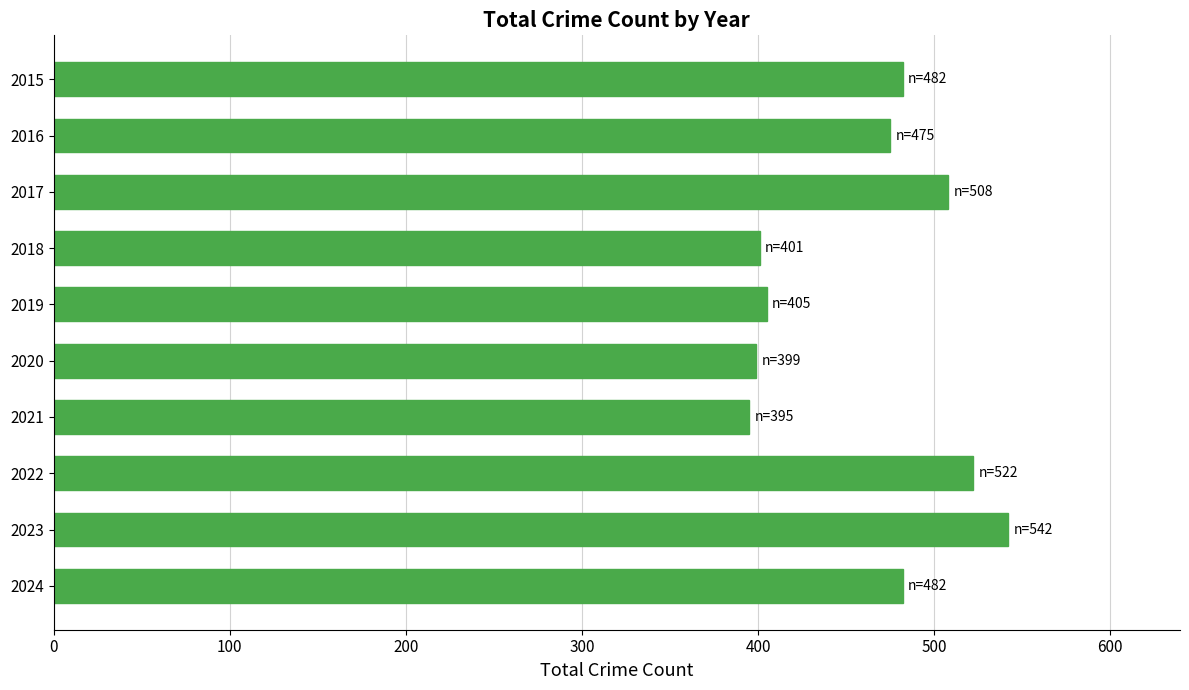

The chart shows a value of 399 at 2020. True or false?

True